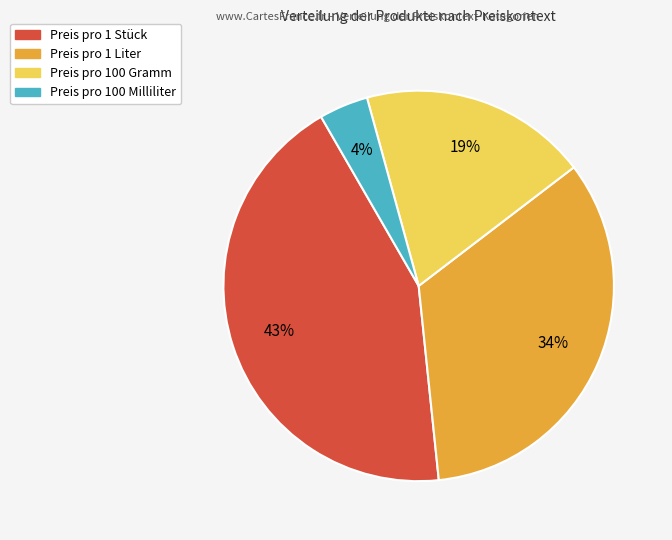

To the nearest percent, what is the average slice percentage?

25%